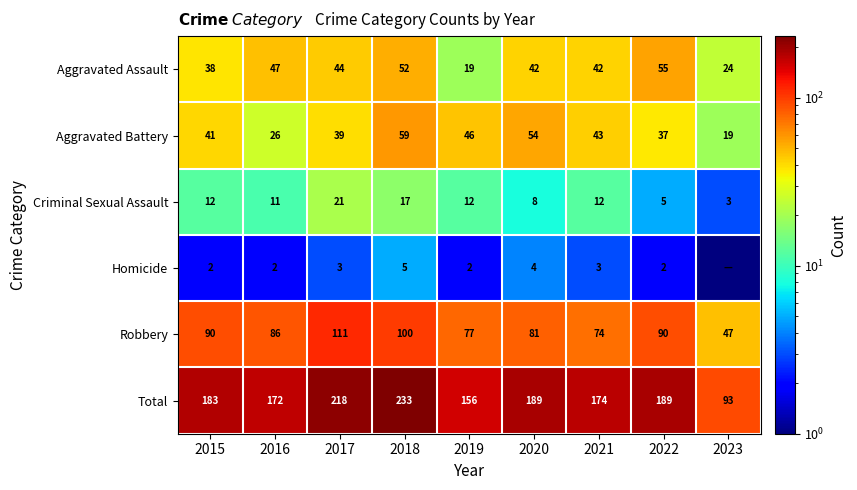

How many categories are shown in the chart?

9